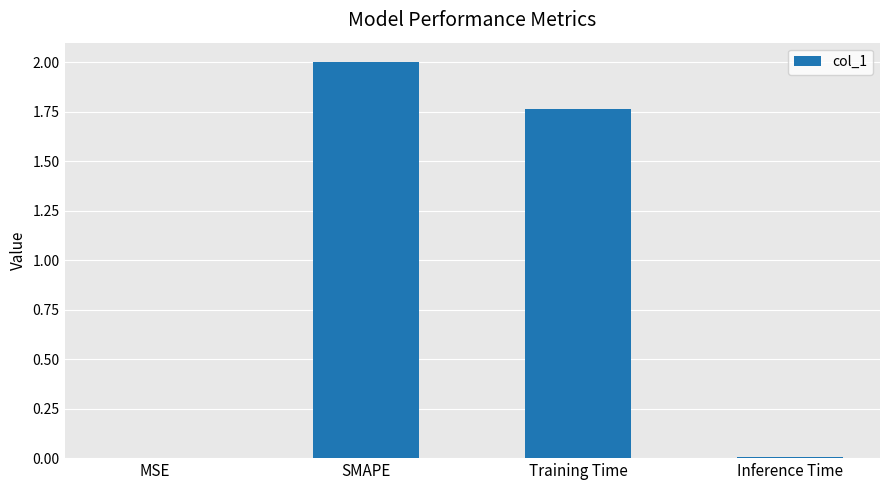

The value at SMAPE is 3.4. True or false?

False